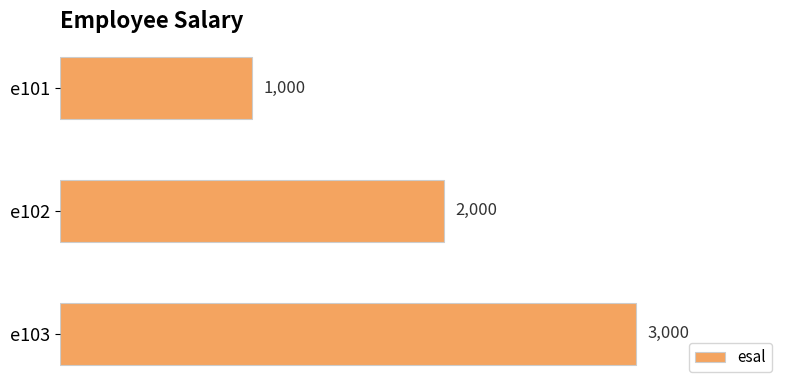

Are the bars horizontal?

Yes